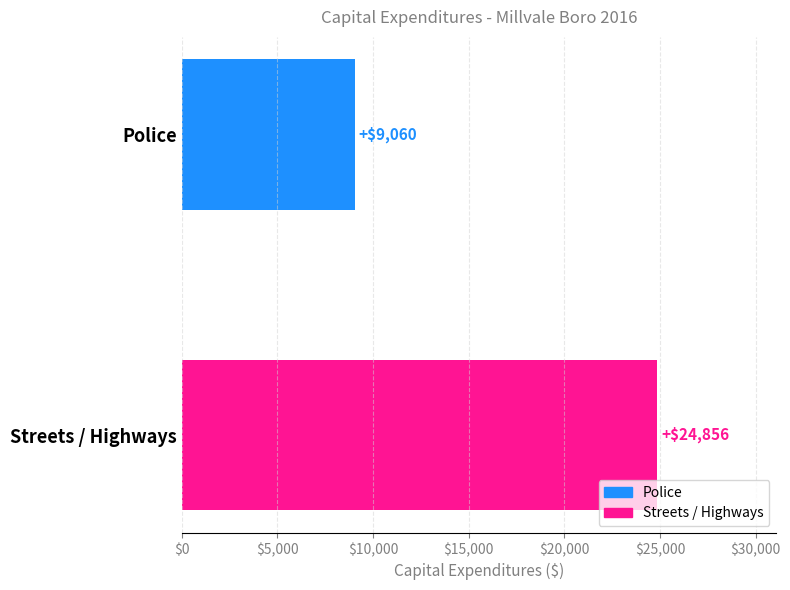

Reading top to bottom, what are all the values shown in this chart?

Police=9060	Streets / Highways=24856